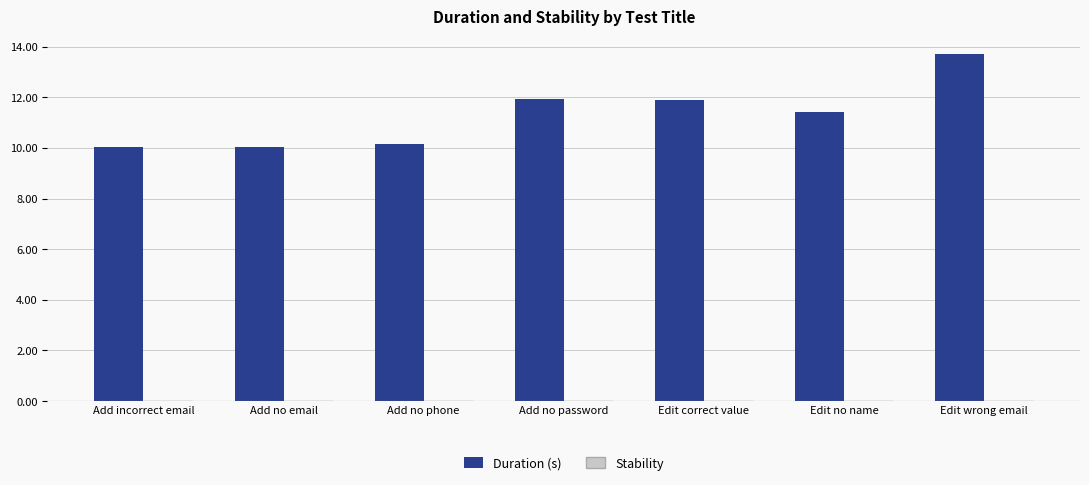

What position from the left is Add no email?

2